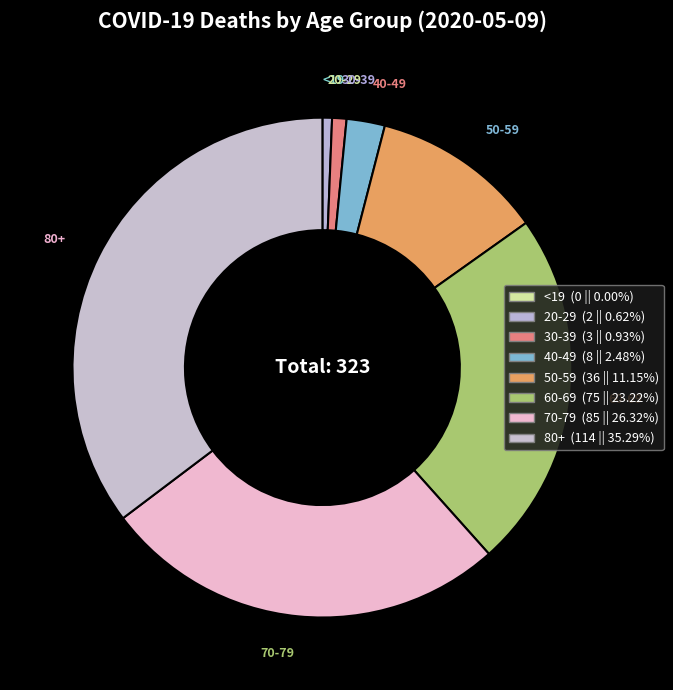

Does any single category account for the majority?

No